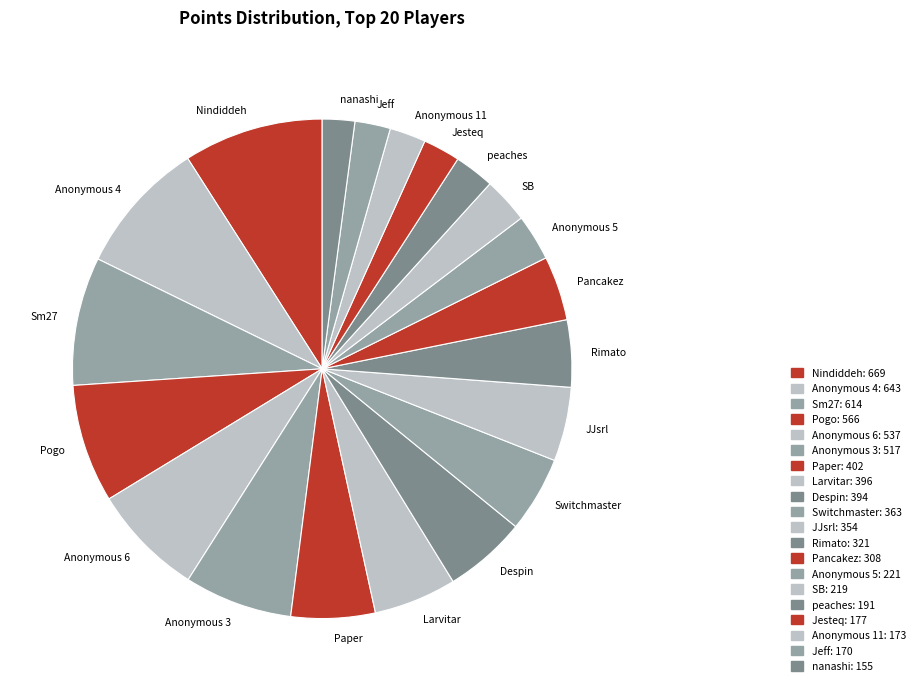

True or false: Anonymous 6 accounts for 1% of the total.

False